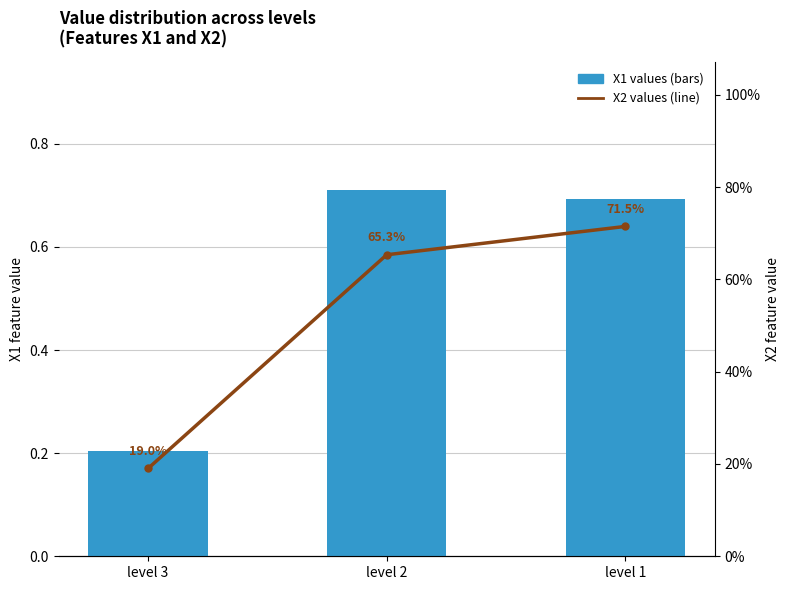

What is the minimum value for X1 values?

0.2